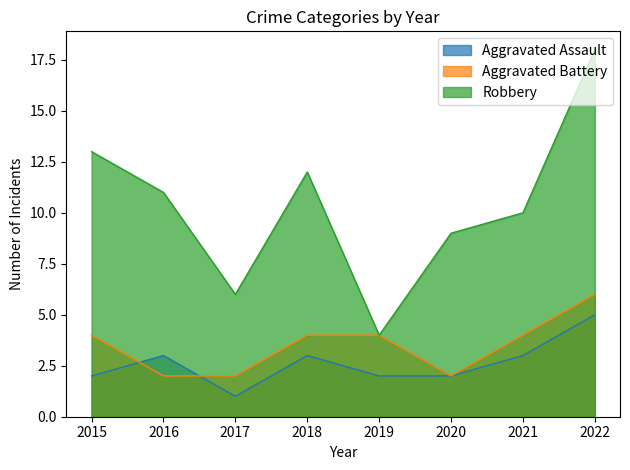

At which category does Aggravated Assault reach its first local valley?

2017